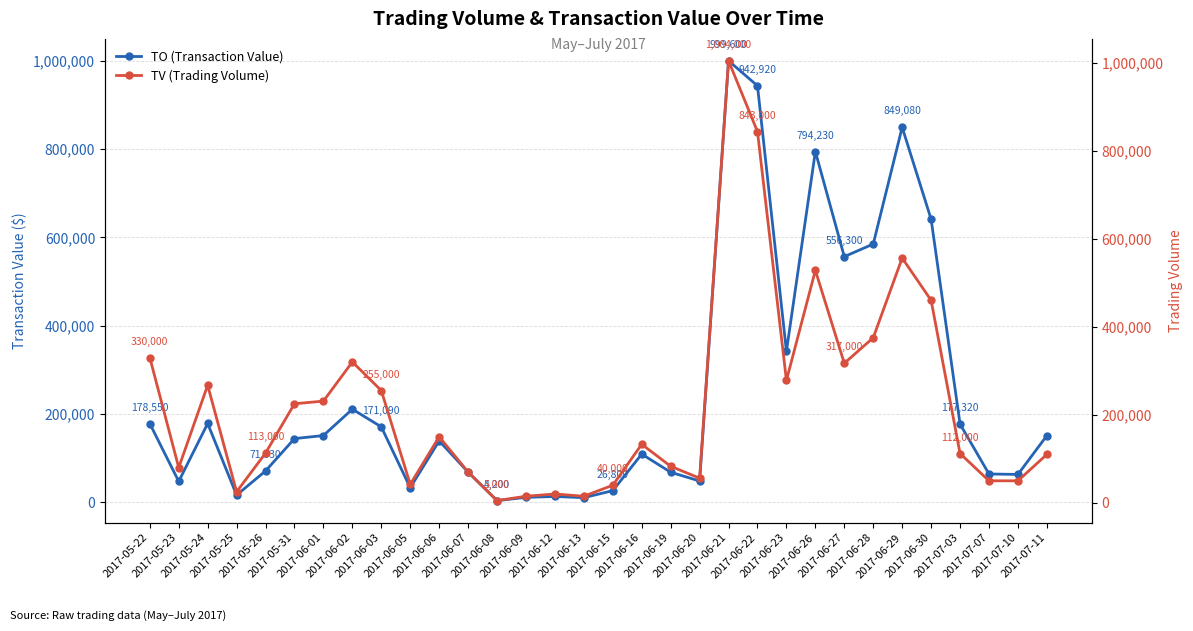

True or false: TO (Transaction Value) has a value of 275187 at 2017-05-24.

False